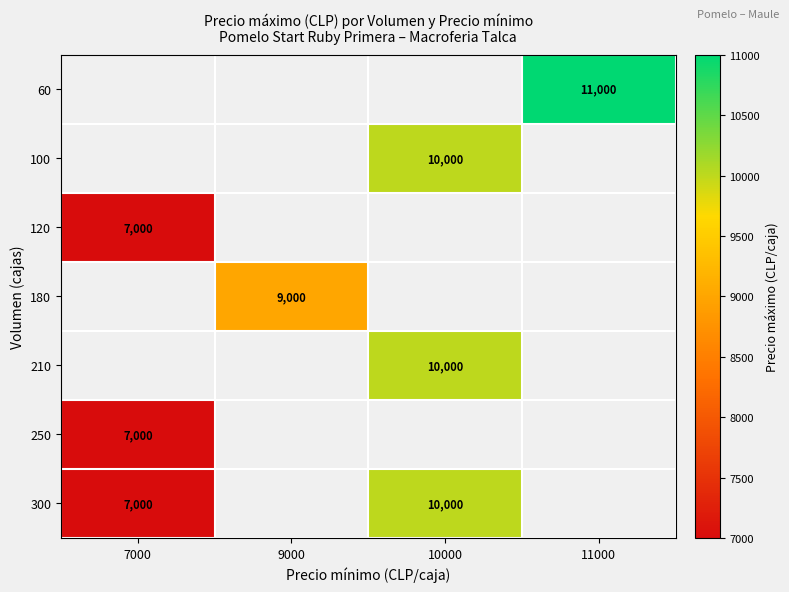

How many values in 210 are above zero?

1